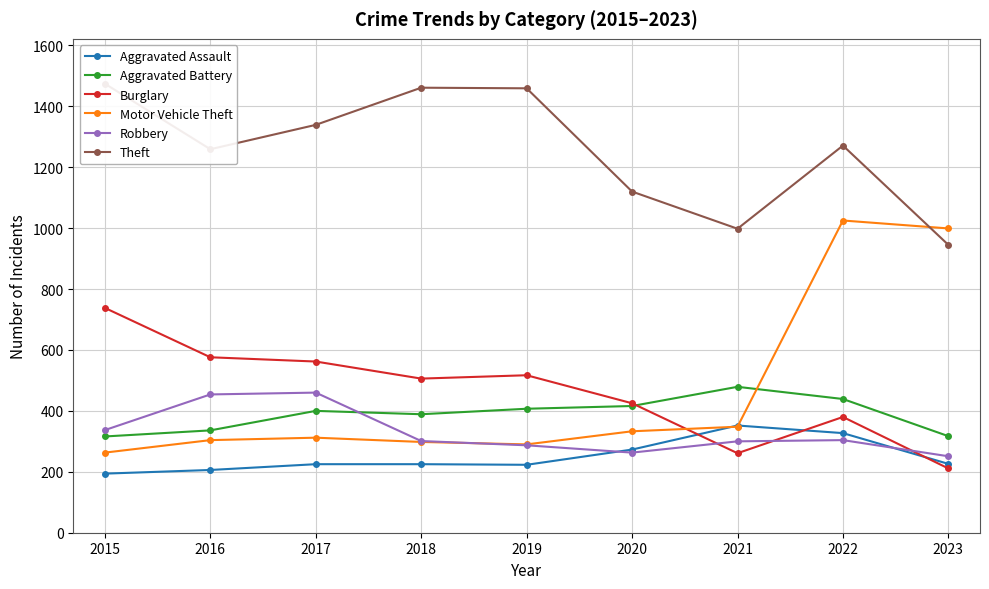

Reading left to right, list all the values displayed in this chart.

Aggravated Assault: 194	206	225	225	223	273	352	327	226
Aggravated Battery: 316	336	400	389	407	416	479	439	317
Burglary: 738	576	562	506	517	425	261	380	211
Motor Vehicle Theft: 263	304	312	298	290	333	348	1025	999
Robbery: 337	454	460	301	287	263	300	304	251
Theft: 1474	1259	1339	1461	1459	1120	998	1271	945